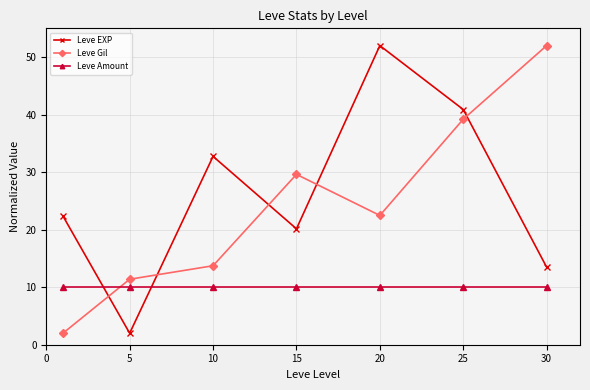

How many series are shown in this chart?

3